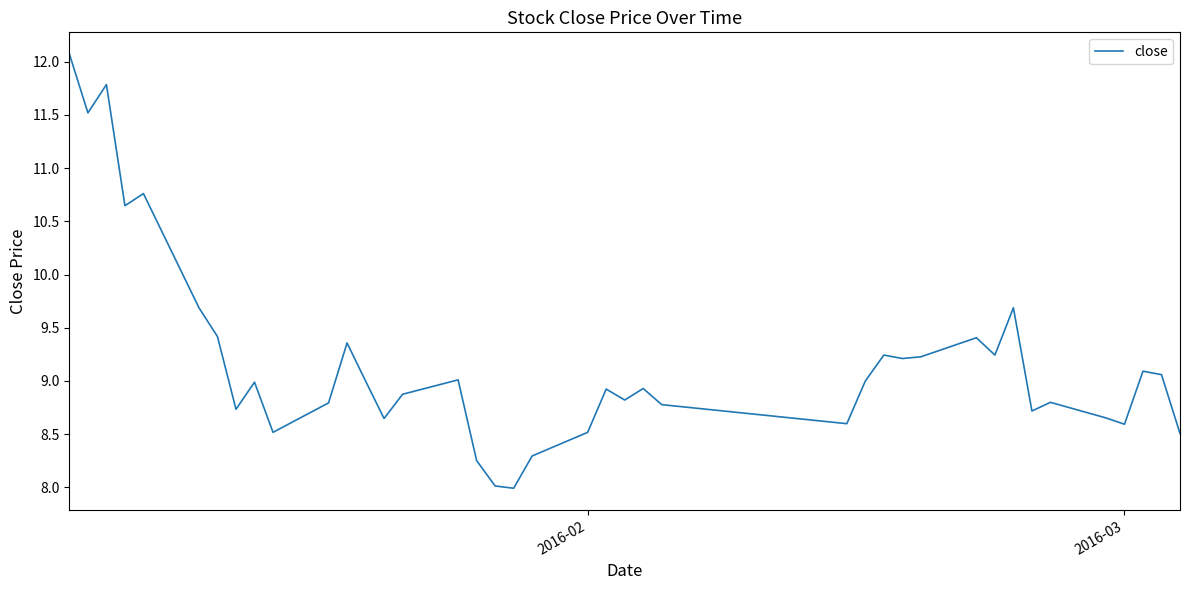

What is the maximum value shown in the chart?

12.1